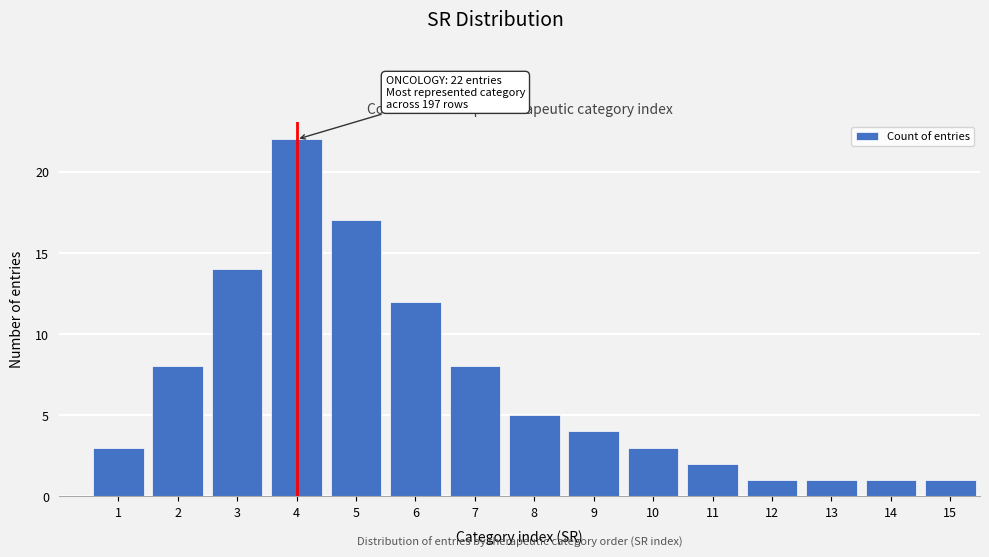

Reading left to right, extract all data points from this chart.

1=3	2=8	3=14	4=22	5=17	6=12	7=8	8=5	9=4	10=3	11=2	12=1	13=1	14=1	15=1